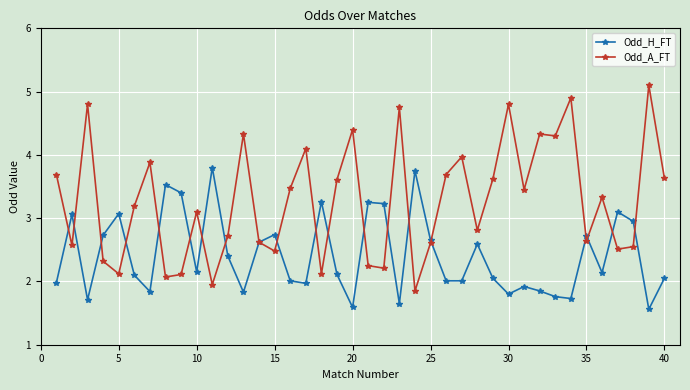

What is the smallest value displayed?

1.6